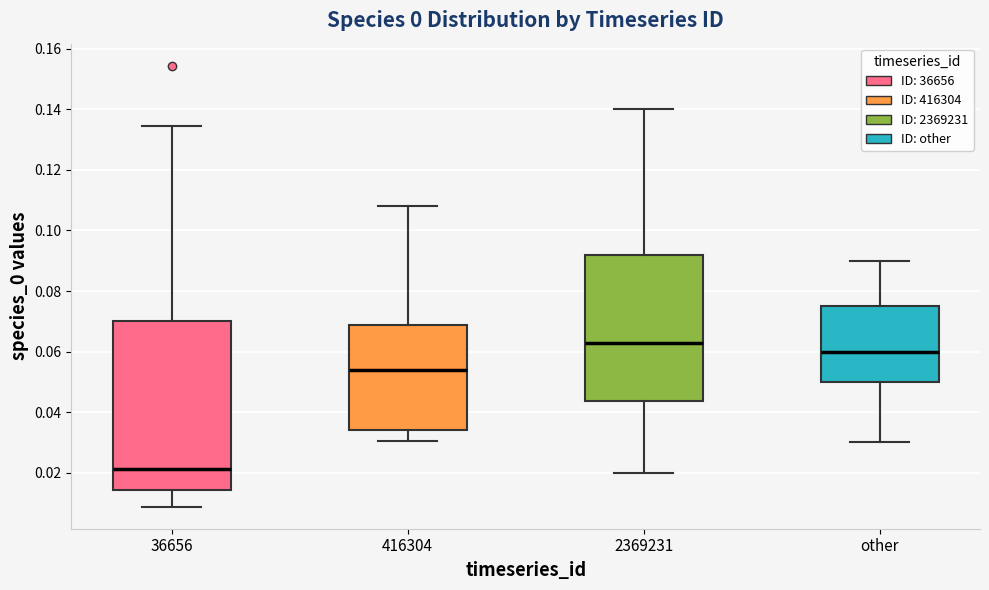

Reading left to right, read every box against the y-axis: the position of its median line, the range the box covers, and the ends of its whiskers. The values are not printed on the chart, so give them approximately, as read against the axis.

36656: median 0.022, box 0.014 to 0.070, whiskers 0.008 to 0.134
416304: median 0.054, box 0.034 to 0.068, whiskers 0.030 to 0.108
2369231: median 0.062, box 0.044 to 0.092, whiskers 0.020 to 0.140
other: median 0.060, box 0.050 to 0.076, whiskers 0.030 to 0.090